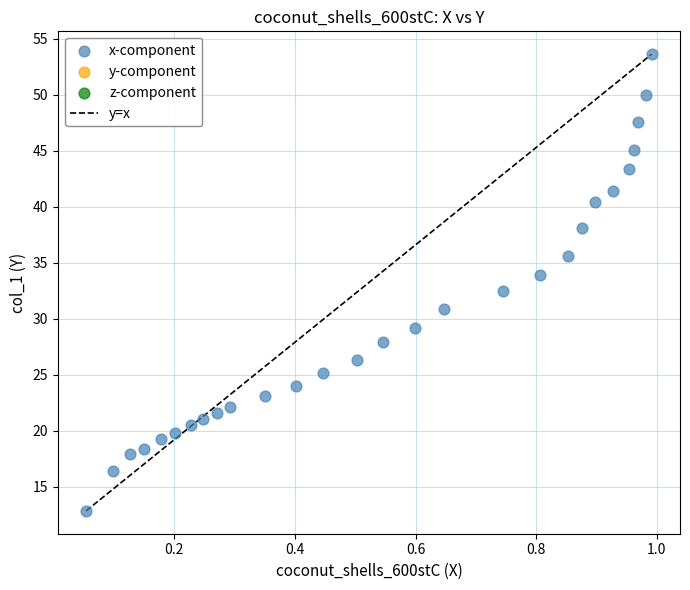

What is the range of Y values (max minus min)?

40.8